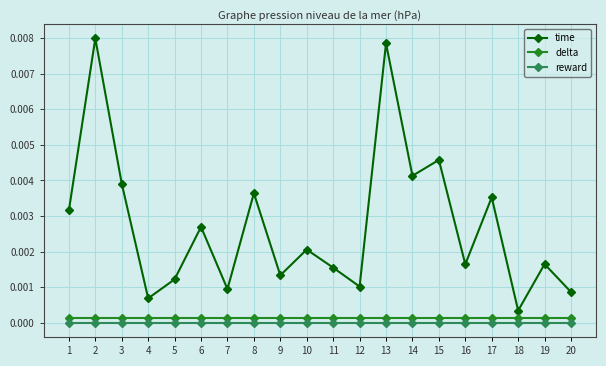

Which series changed the most between 4 and 13?

time